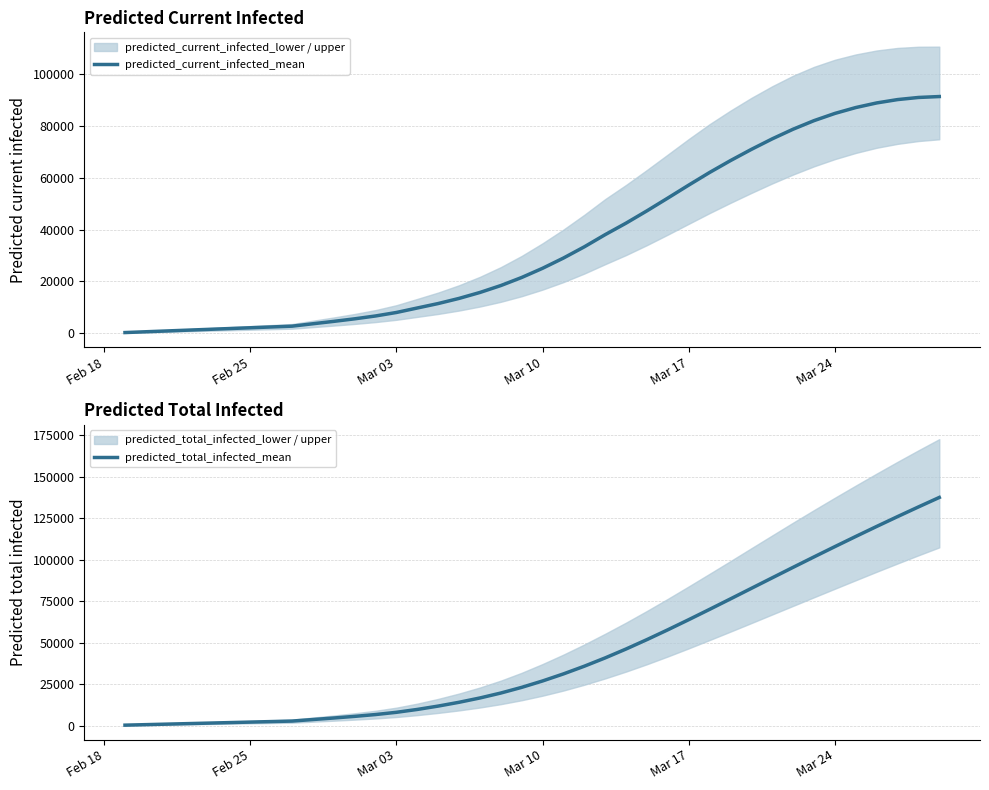

Is this an area chart (filled region under the line)?

No